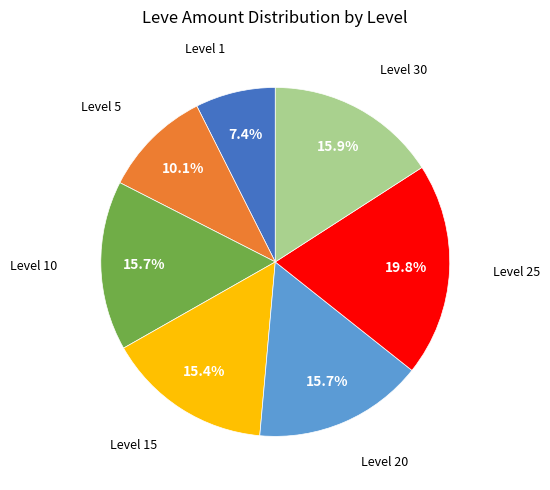

How many segments does this pie chart have?

7